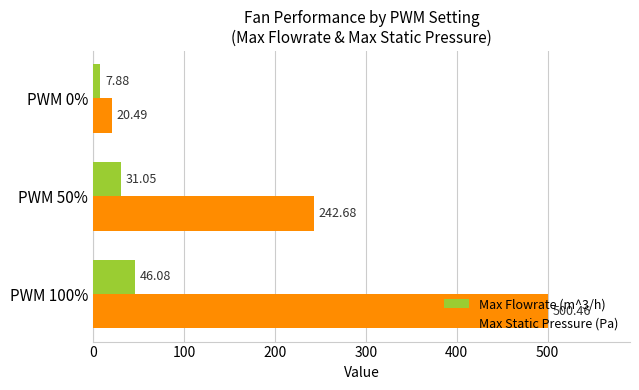

How many categories are shown in the chart?

3